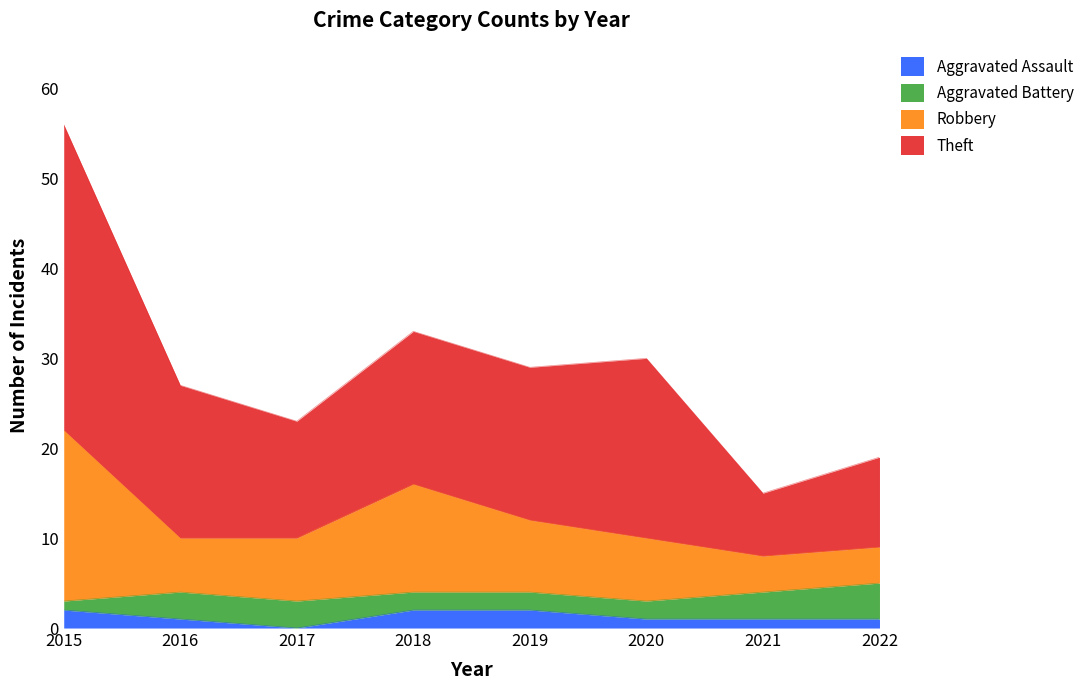

Which label corresponds to the largest value in the chart?

2015